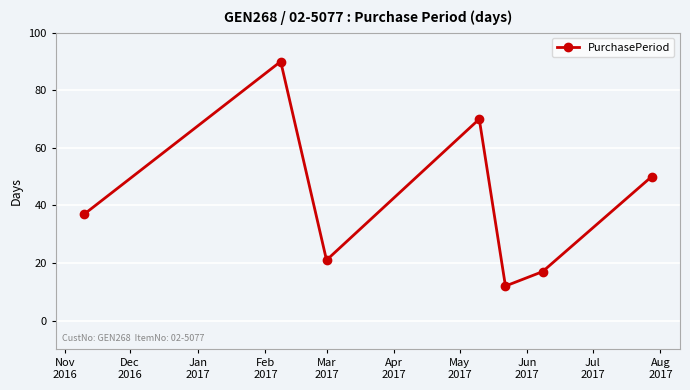

True or false: there are more than 0 points higher than both neighbors.

True